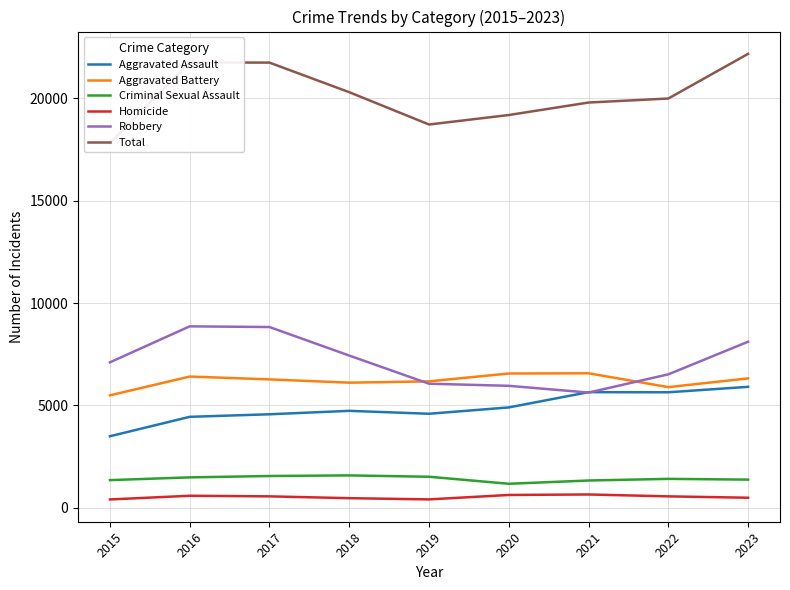

What is the difference between the highest and lowest values at 2017?

21200